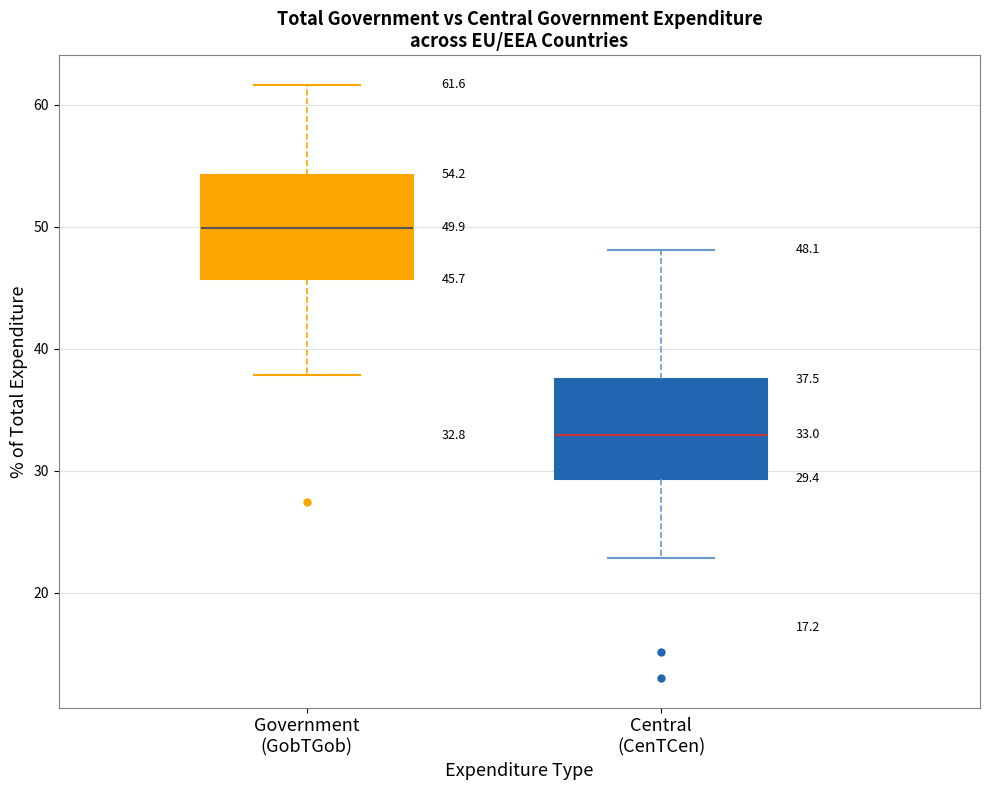

Which box has the highest median line?

Government (GobTGob)